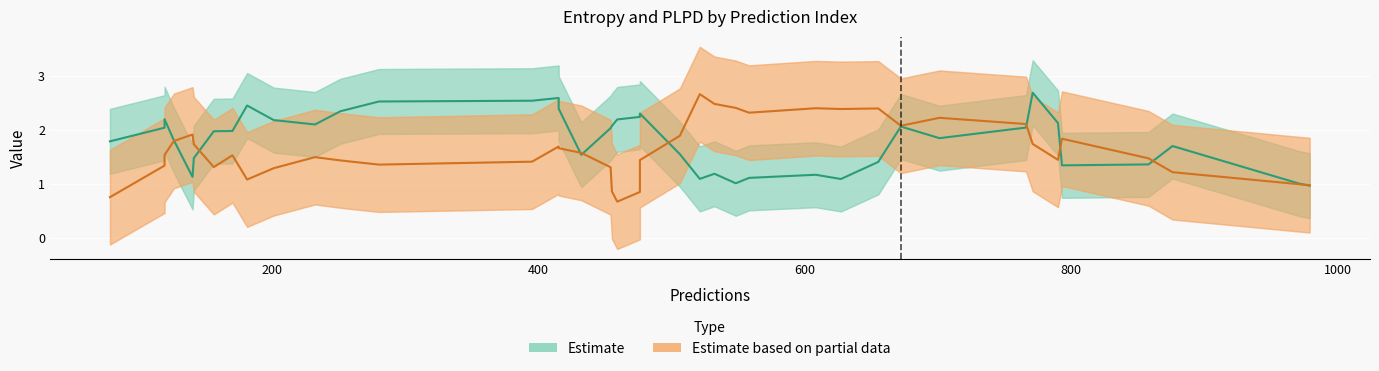

Where is the first local maximum for plpds?

1